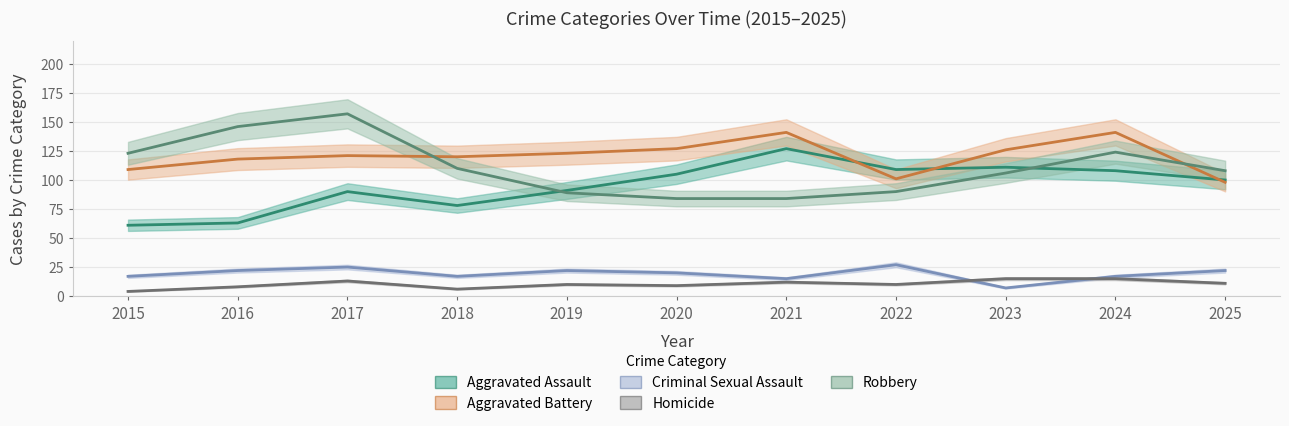

At which category does Aggravated Battery reach its first local valley?

2018